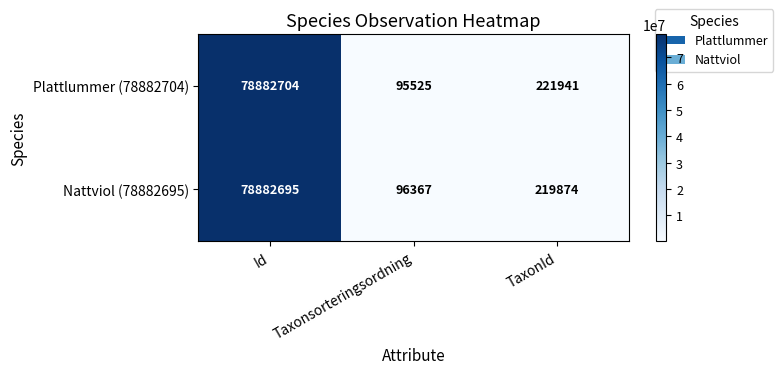

Which series has the largest total across all categories?

Plattlummer (78882704)